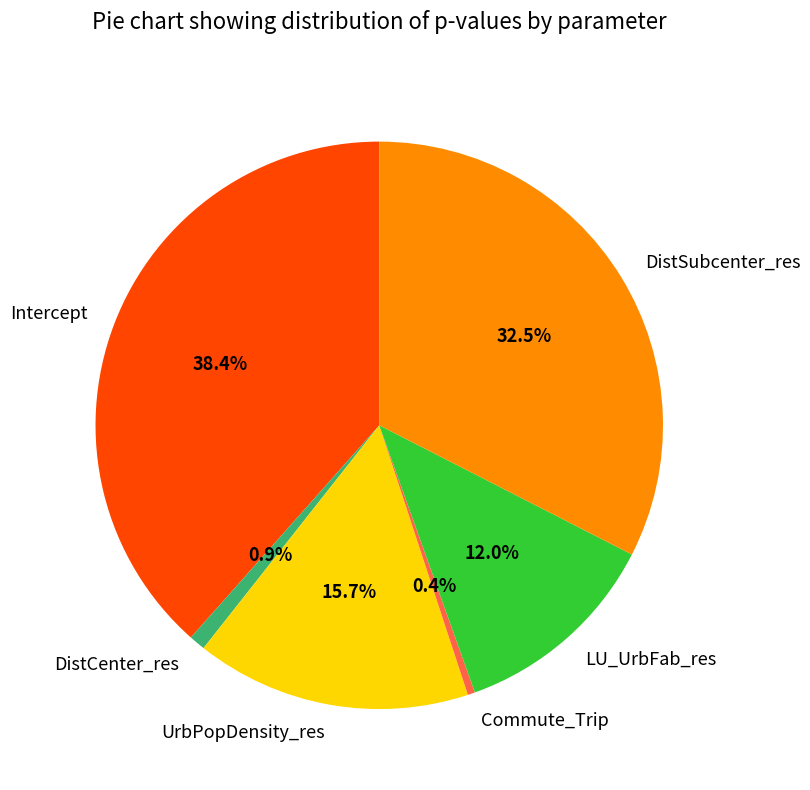

The DistCenter_res slice represents 1% of the pie. True or false?

True